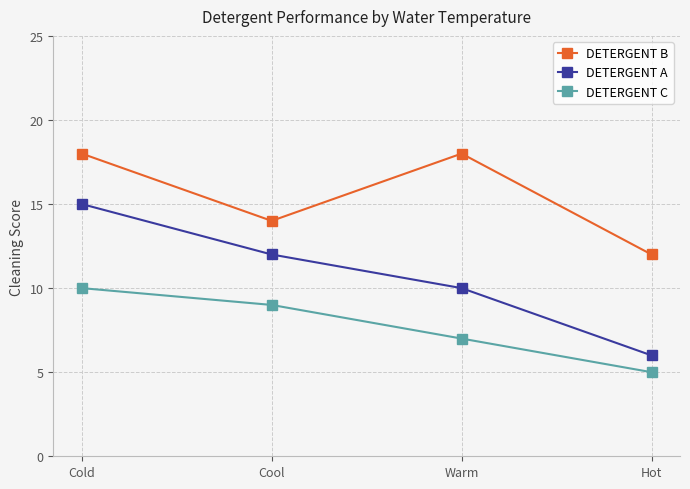

Reading left to right, list all the values displayed in this chart.

DETERGENT B: 18	14	18	12
DETERGENT A: 15	12	10	6
DETERGENT C: 10	9	7	5